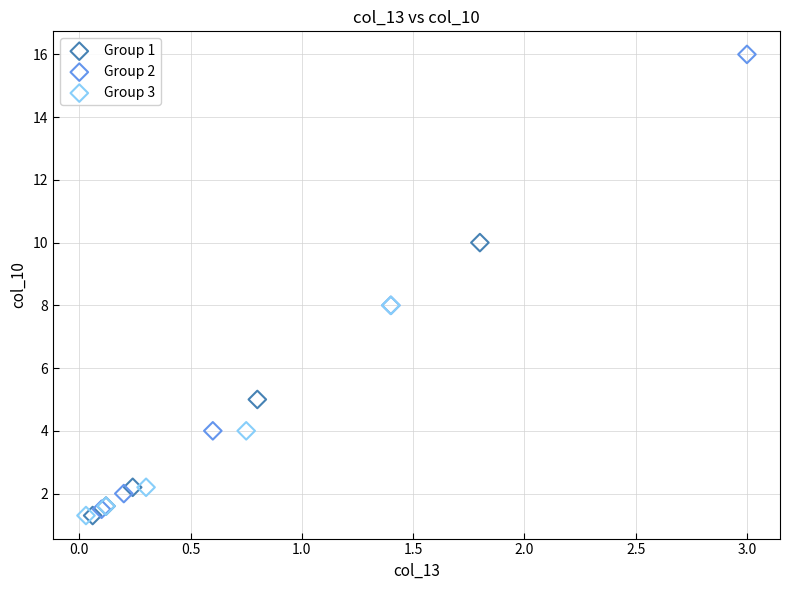

Which series reaches the maximum Y coordinate?

Group 2